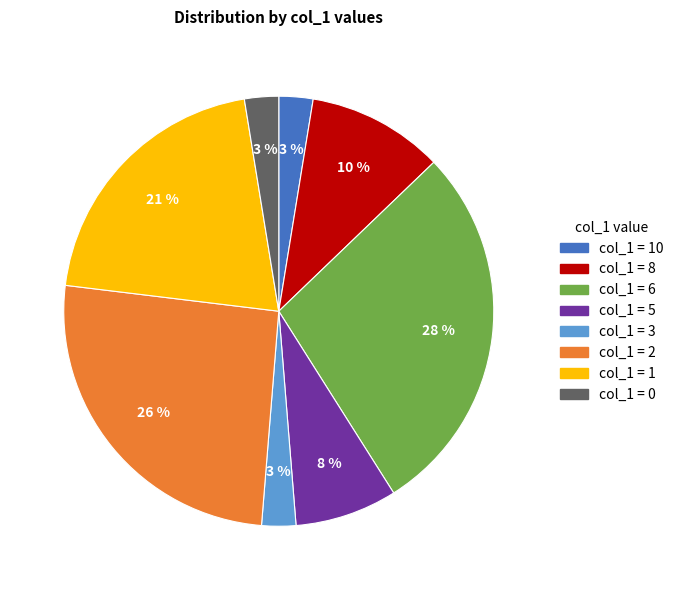

To the nearest percent, what is the average slice percentage?

12%